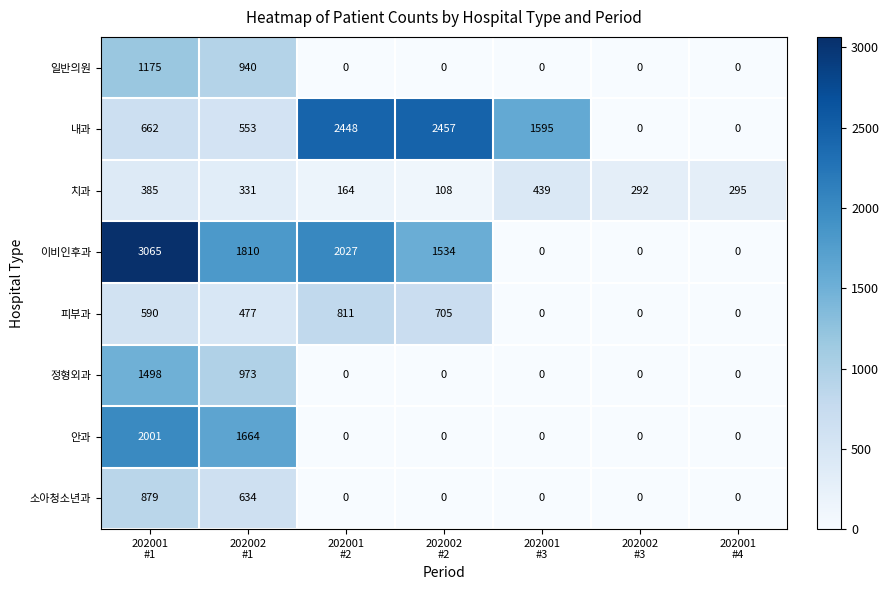

What is the difference between the highest and lowest values at 202002
#3?

292